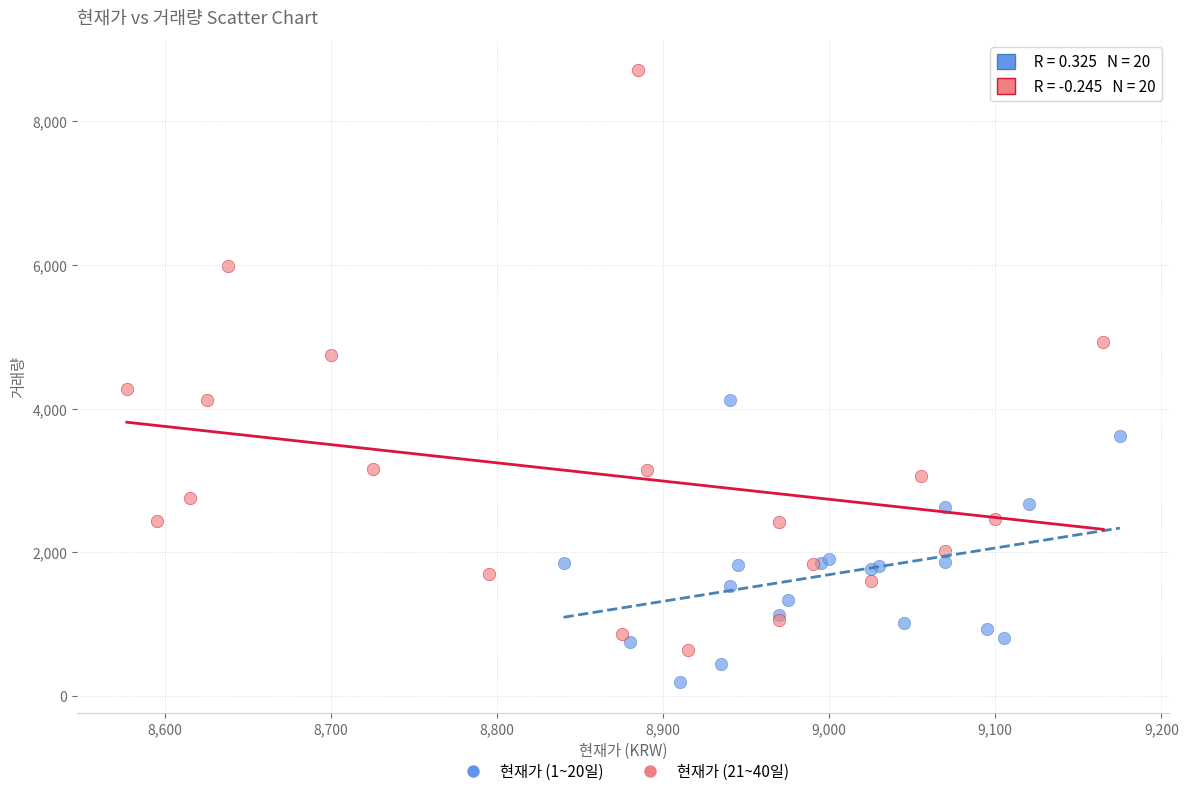

Which series contains the highest Y value?

현재가 (21~40일)